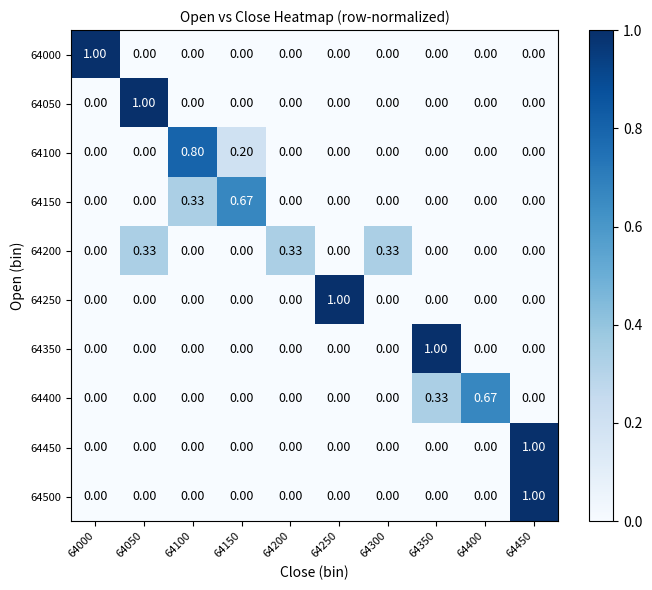

How many distinct data groups are displayed?

10